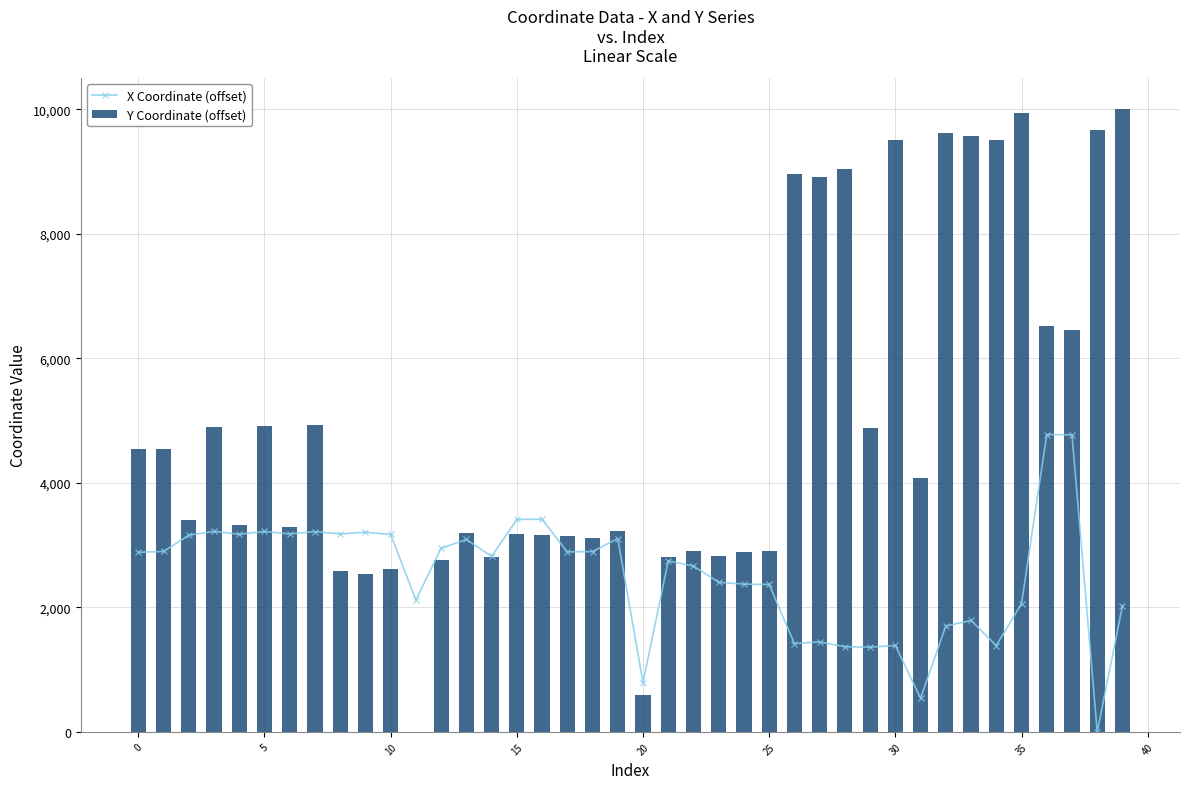

True or false: X Coordinate (offset) has more than 1 interior local peaks.

True